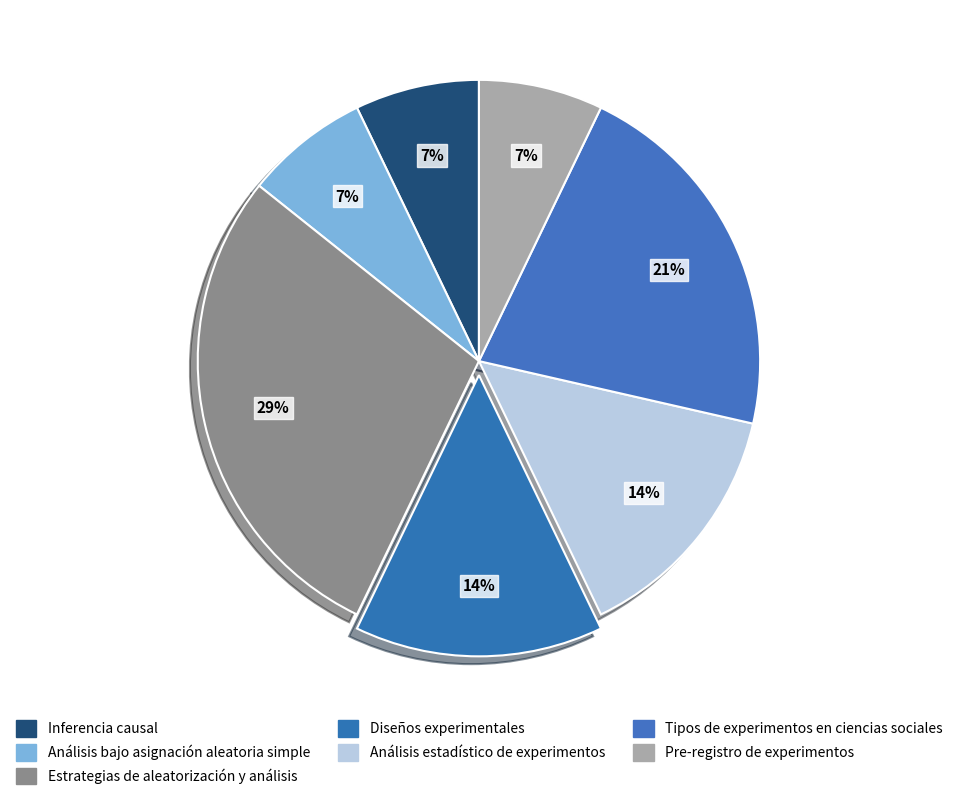

Does Análisis bajo asignación aleatoria simple represent more than half of the total?

No